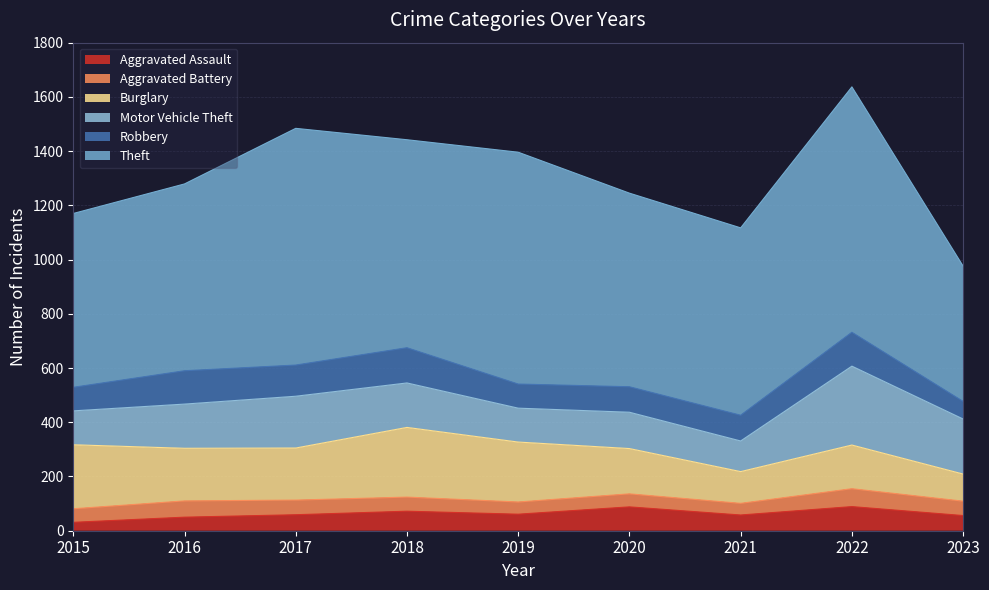

True or false: Motor Vehicle Theft has more than 0 points higher than both neighbors.

True